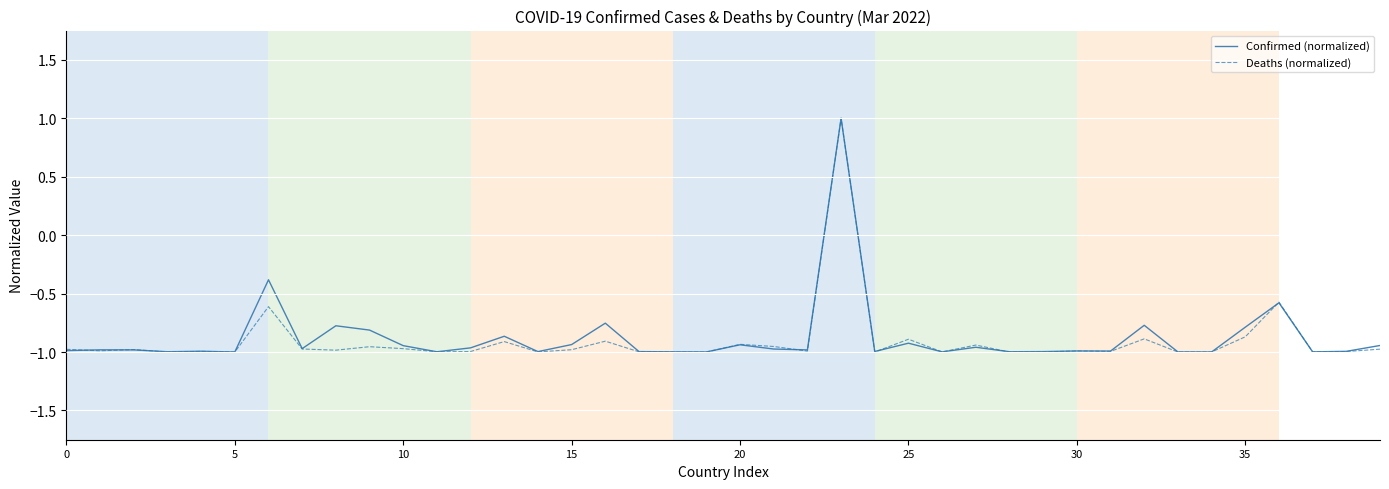

Which series has the largest range (max minus min)?

Deaths (normalized)